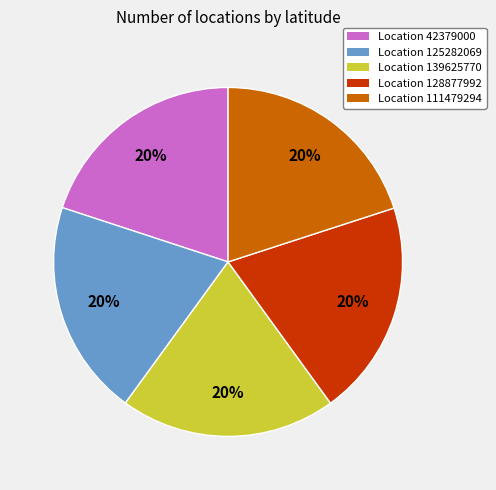

To the nearest percent, what percentage of the pie is Location 111479294?

20%